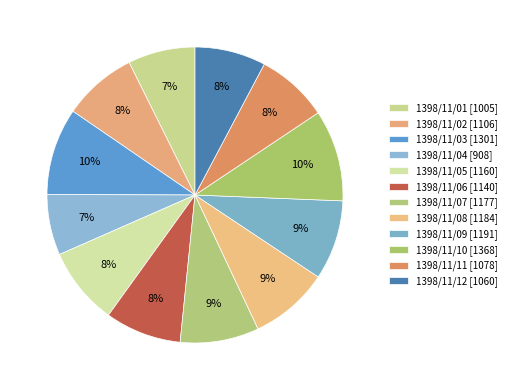

Count the number of slices in the pie.

12